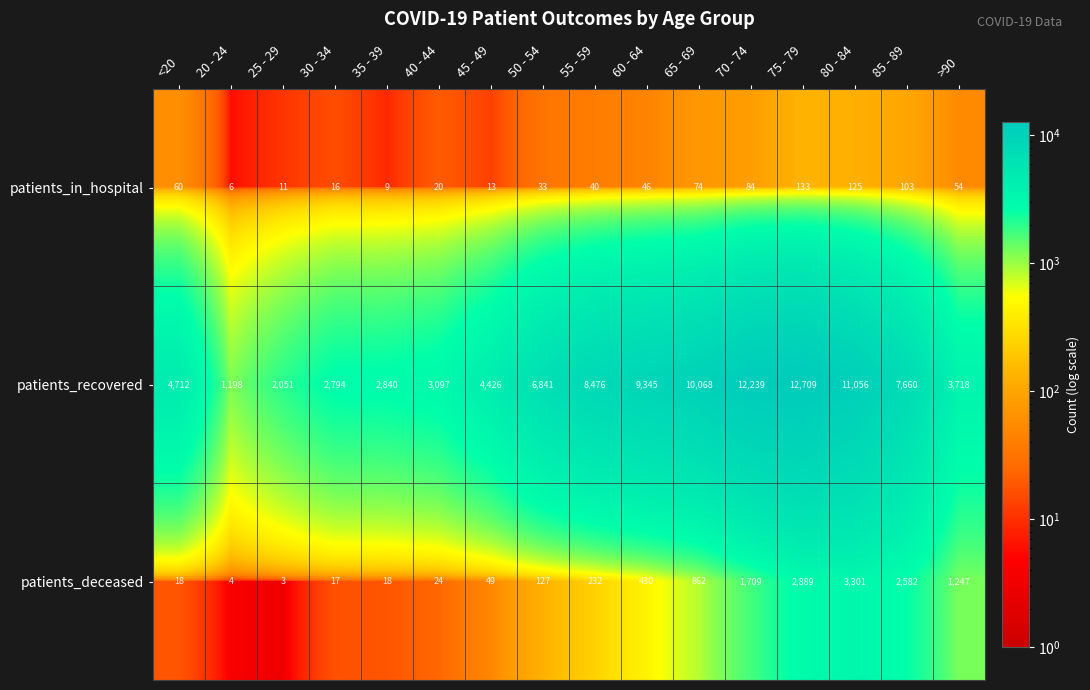

What is the highest value of the patients_deceased series?

3301